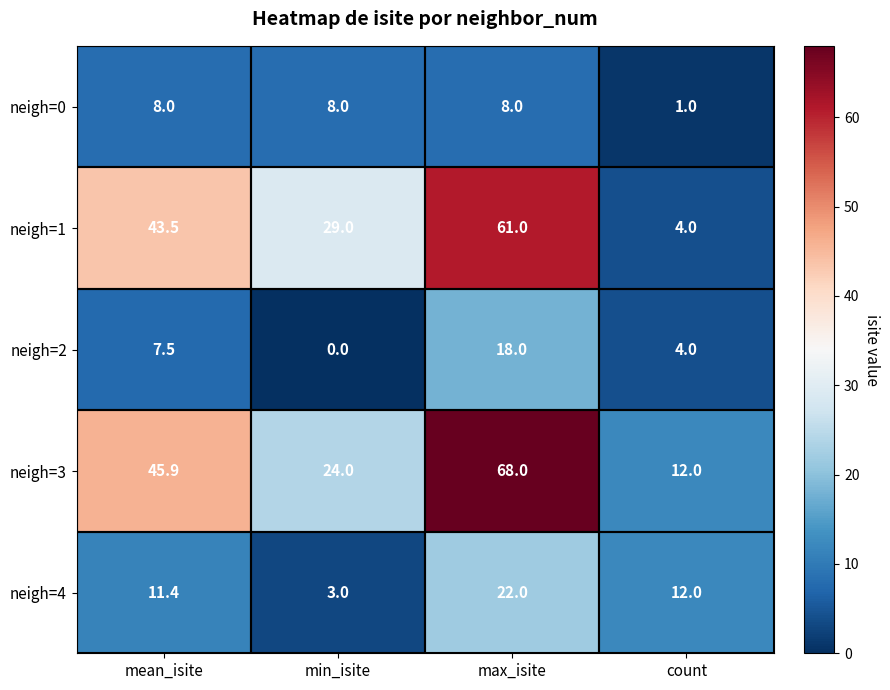

What is the spread (max minus min) of values at max_isite?

60.0